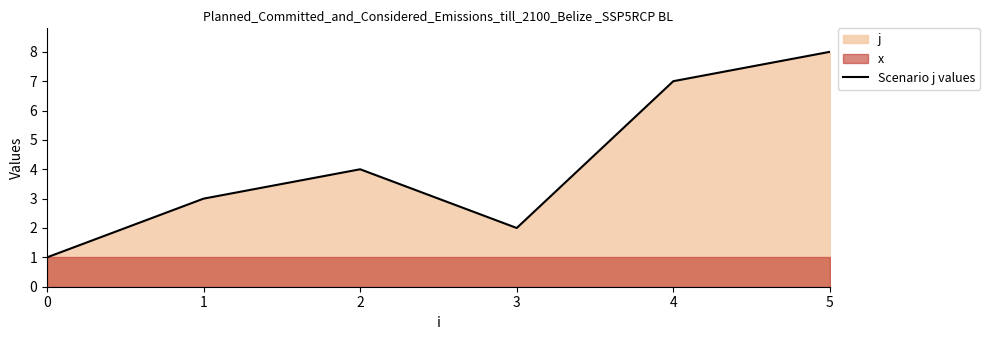

What is the difference between the values at 2 and 0?

3